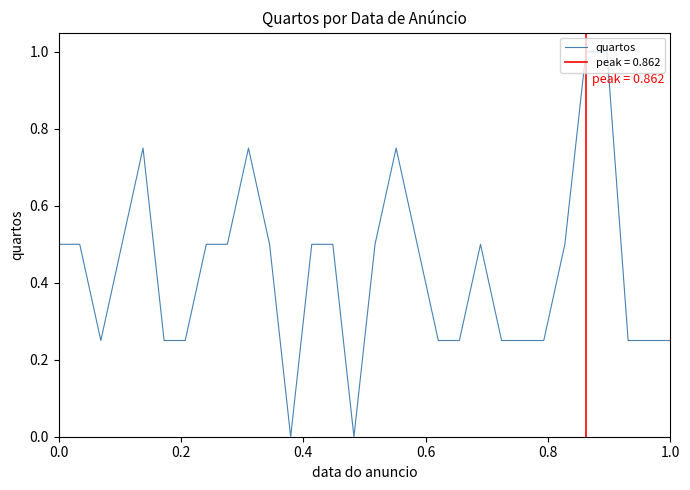

What is the highest value of the quartos series?

1.0